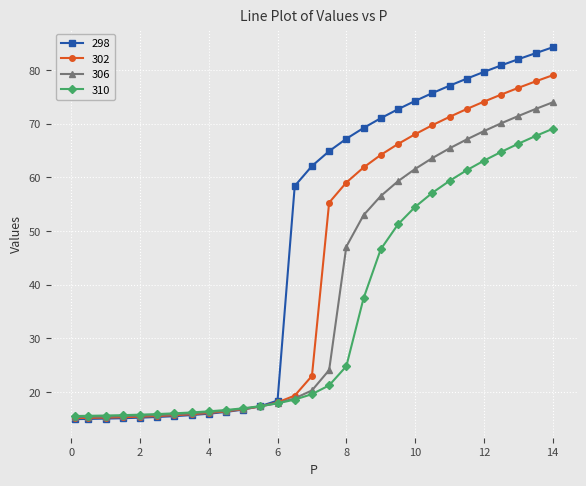

List the series in order of their overall mean, highest first.

298, 302, 306, 310